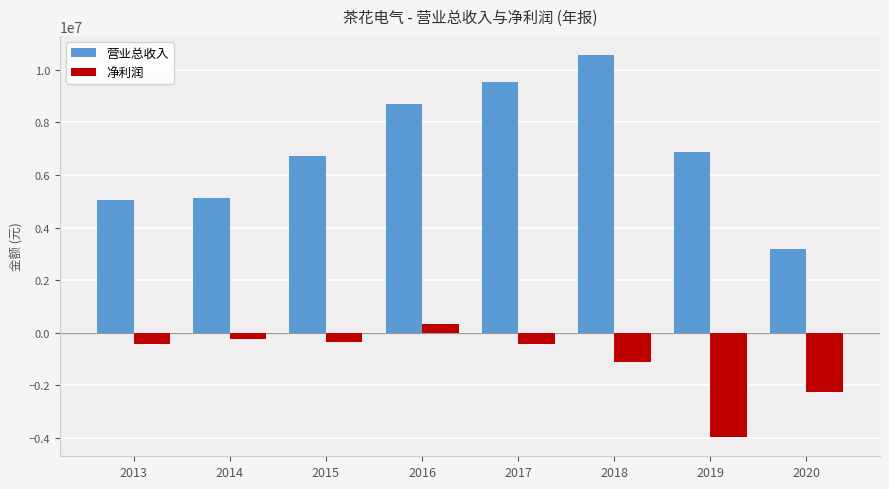

How many values in the 净利润 series exceed -431956?

3